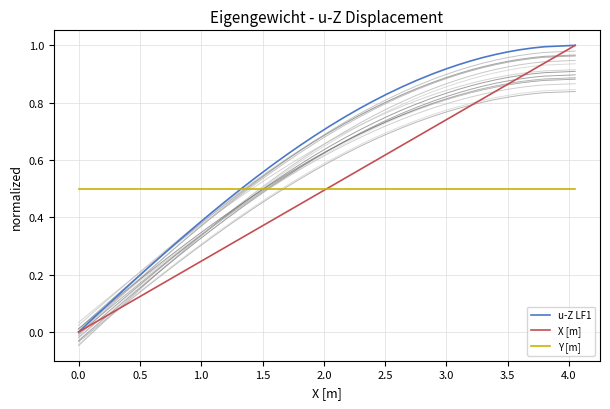

What is the difference between the maximum and second lowest values in the X [m] series?

1.0